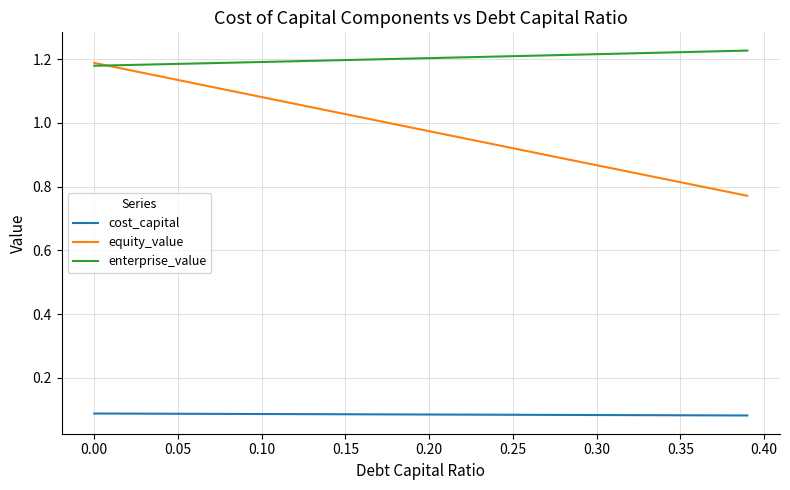

Which series has the widest spread of values?

equity_value